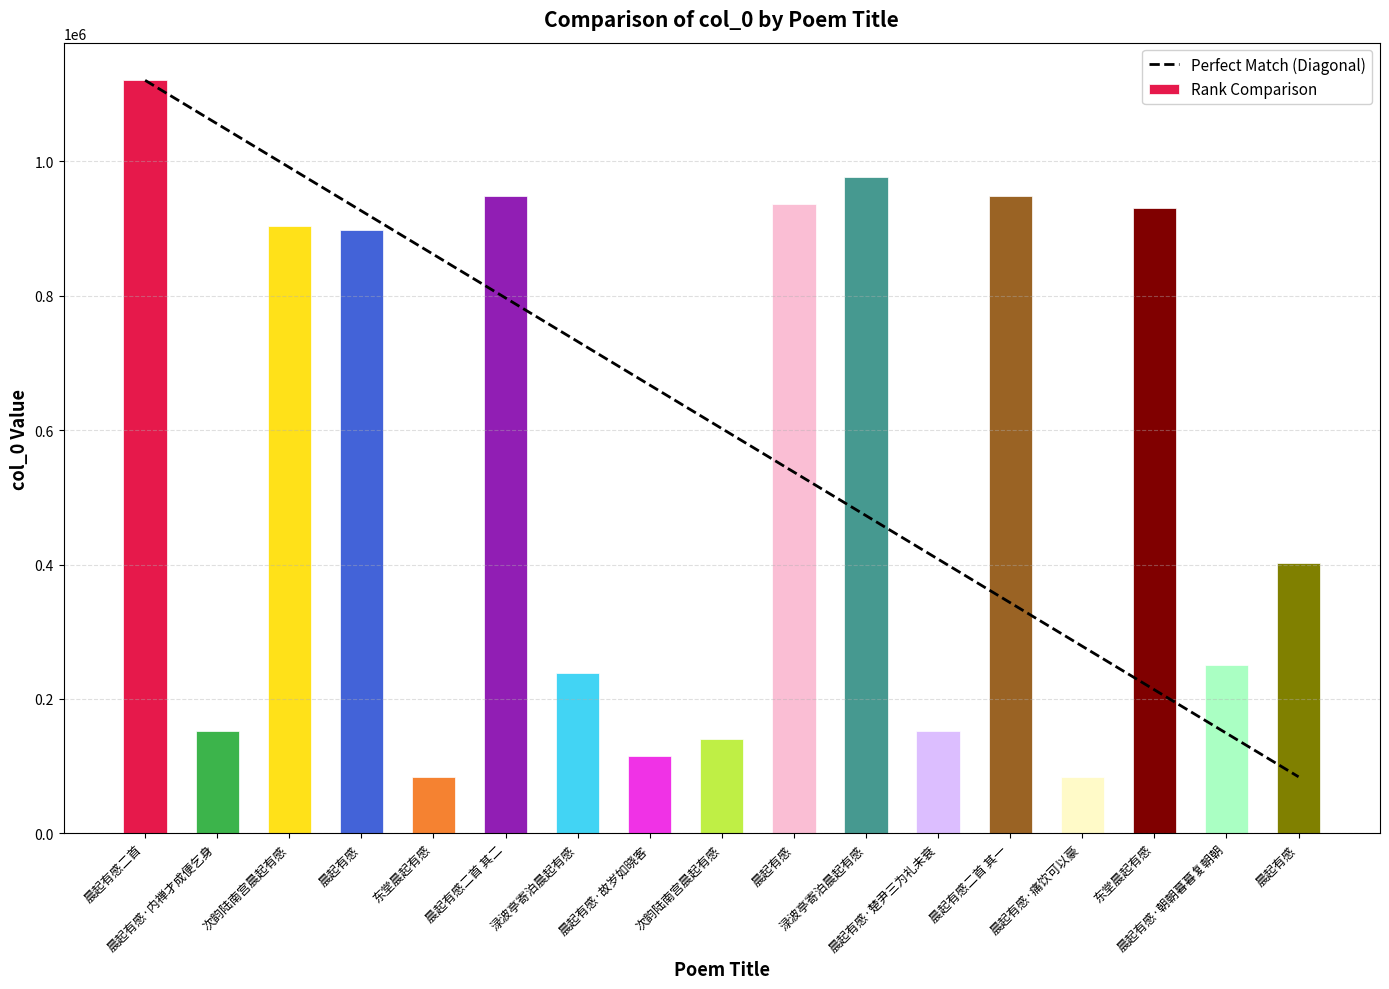

What is the maximum value shown in the chart?

1120369